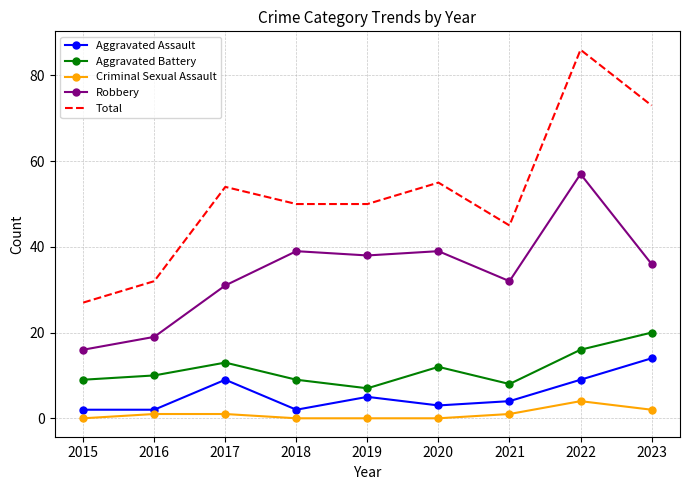

Where is the first local maximum for Aggravated Battery?

2017